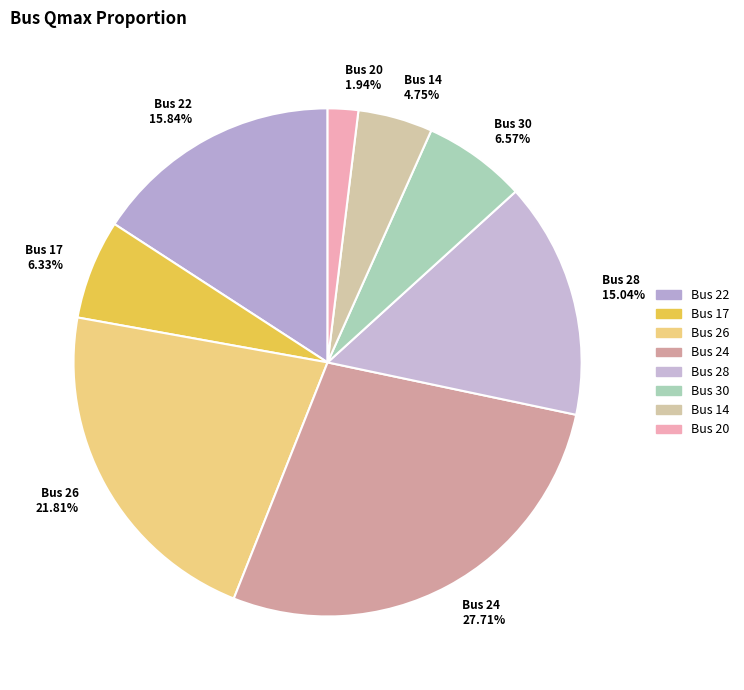

To the nearest percent, what portion does Bus 22 represent?

16%